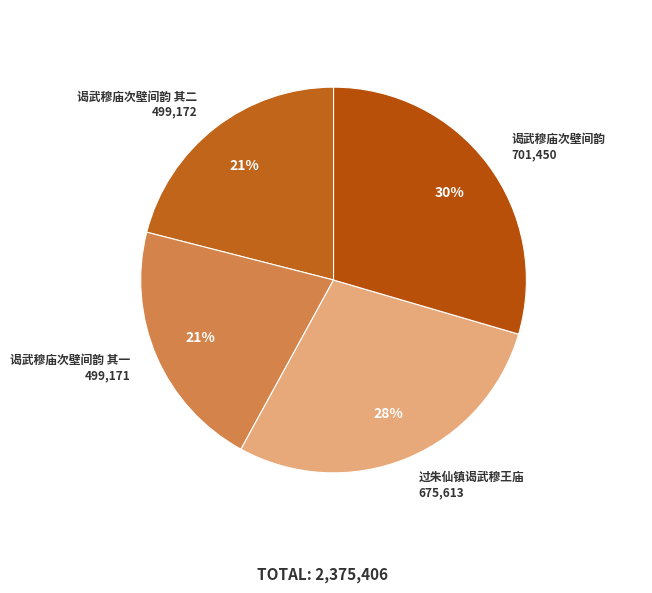

How many segments does this pie chart have?

4